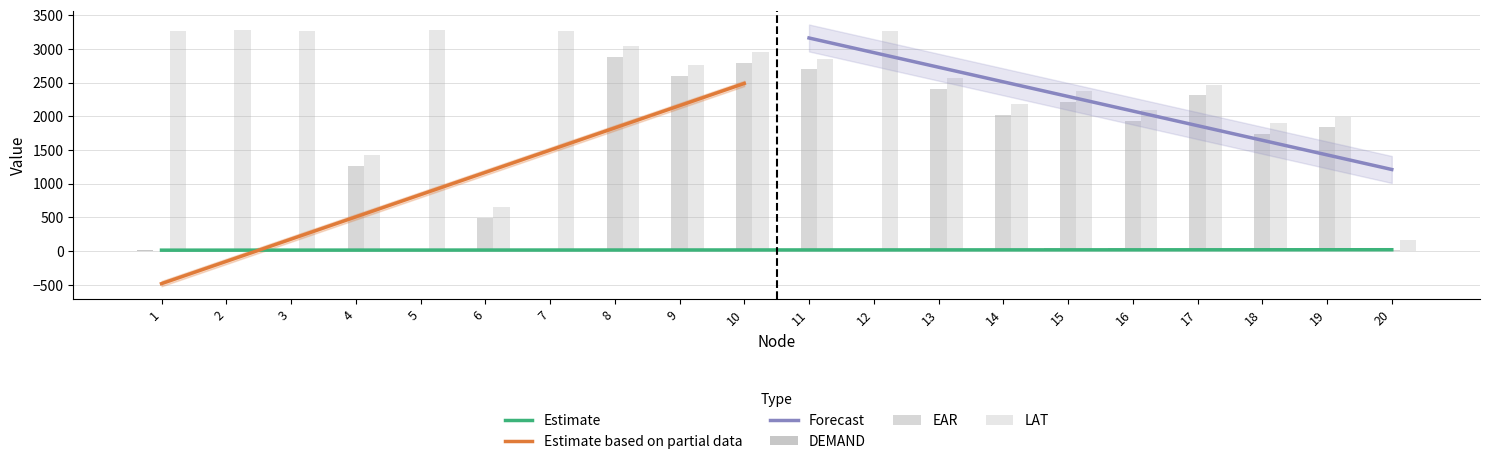

What is the average value of the LAT series?

2455